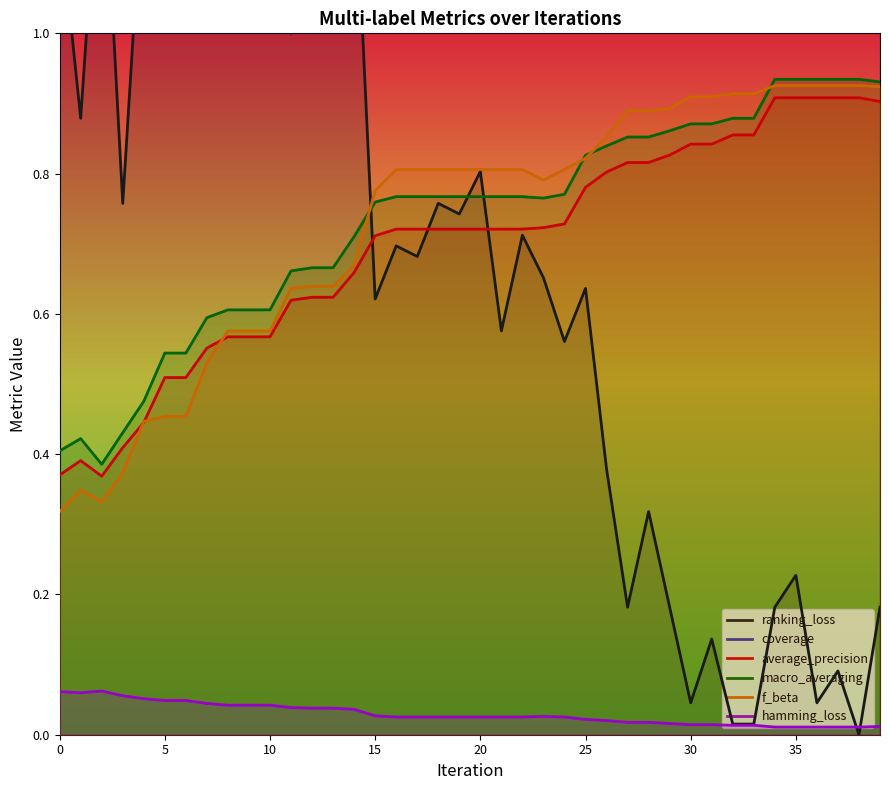

At how many categories does at least one series exceed 0?

40